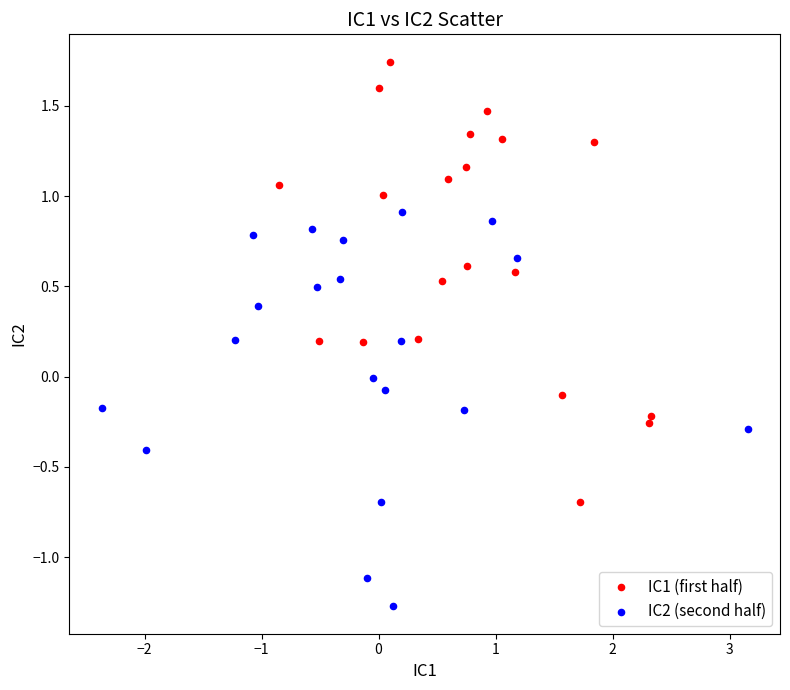

Which series reaches the maximum Y coordinate?

IC1 (first half)